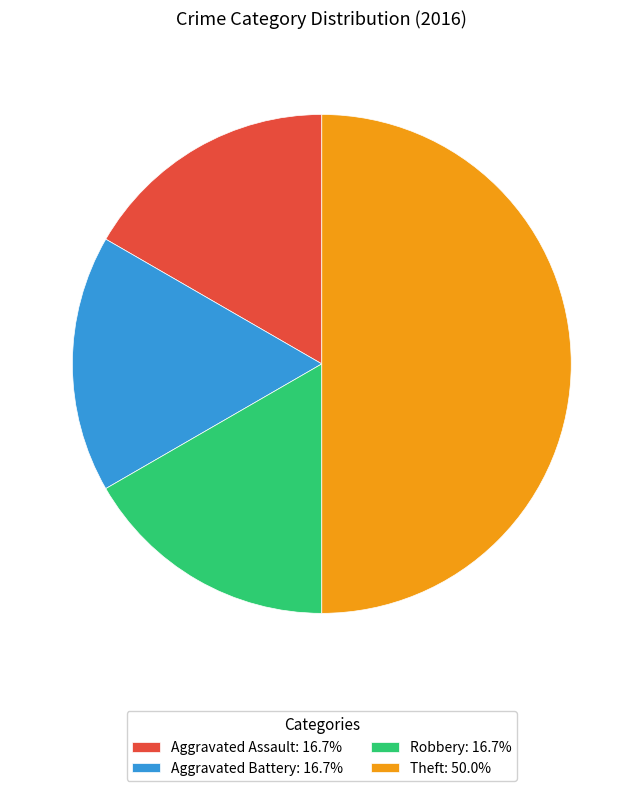

What is the ratio of the value at Aggravated Assault: 16.7% to the value at Theft: 50.0%?

0.3